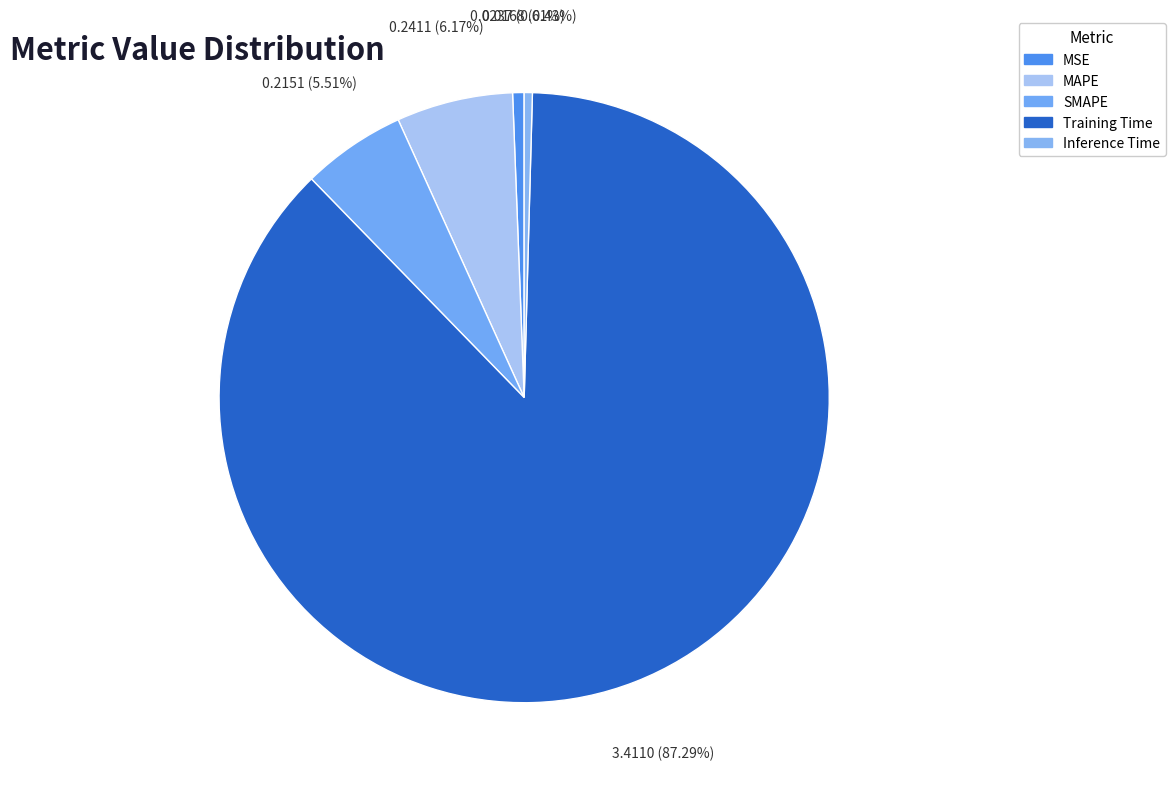

Is it true that Training Time is 99% of the pie?

False